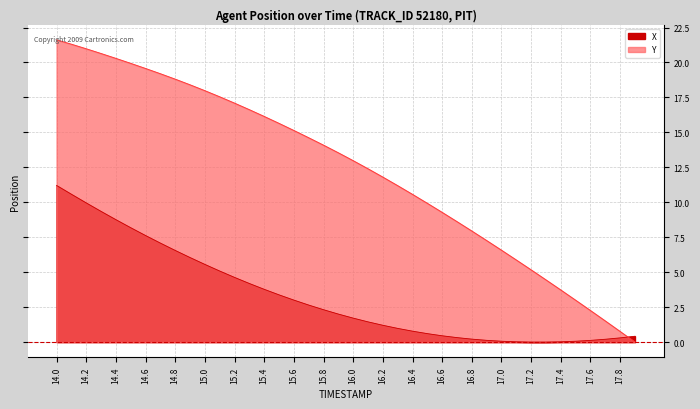

What is the value of the X point at the 4th from the left?

9.3